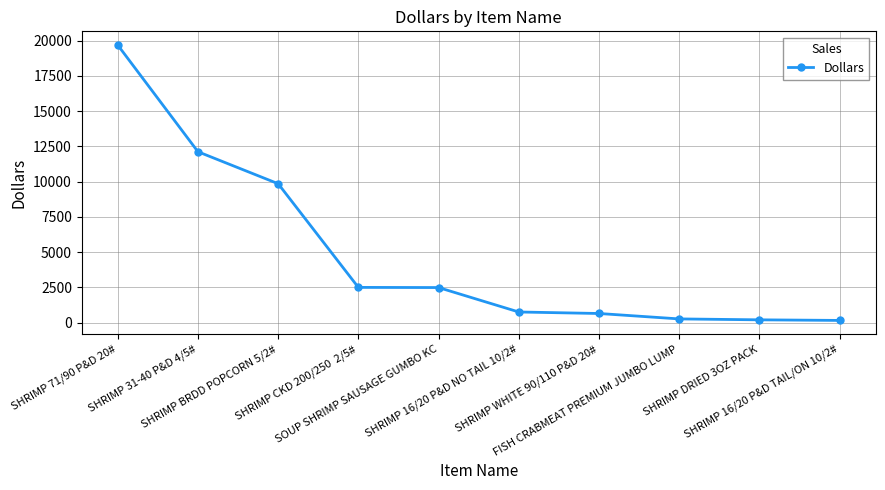

What is the change in value from SHRIMP 31-40 P&D 4/5# to SOUP SHRIMP SAUSAGE GUMBO KC?

-9628.0